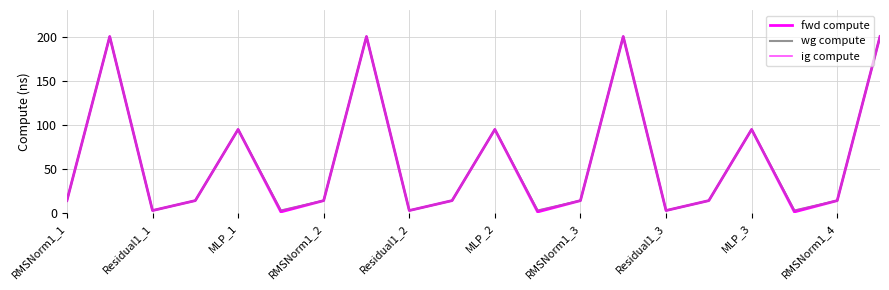

What is the difference between the maximum and minimum values in the ig compute series?

196.9